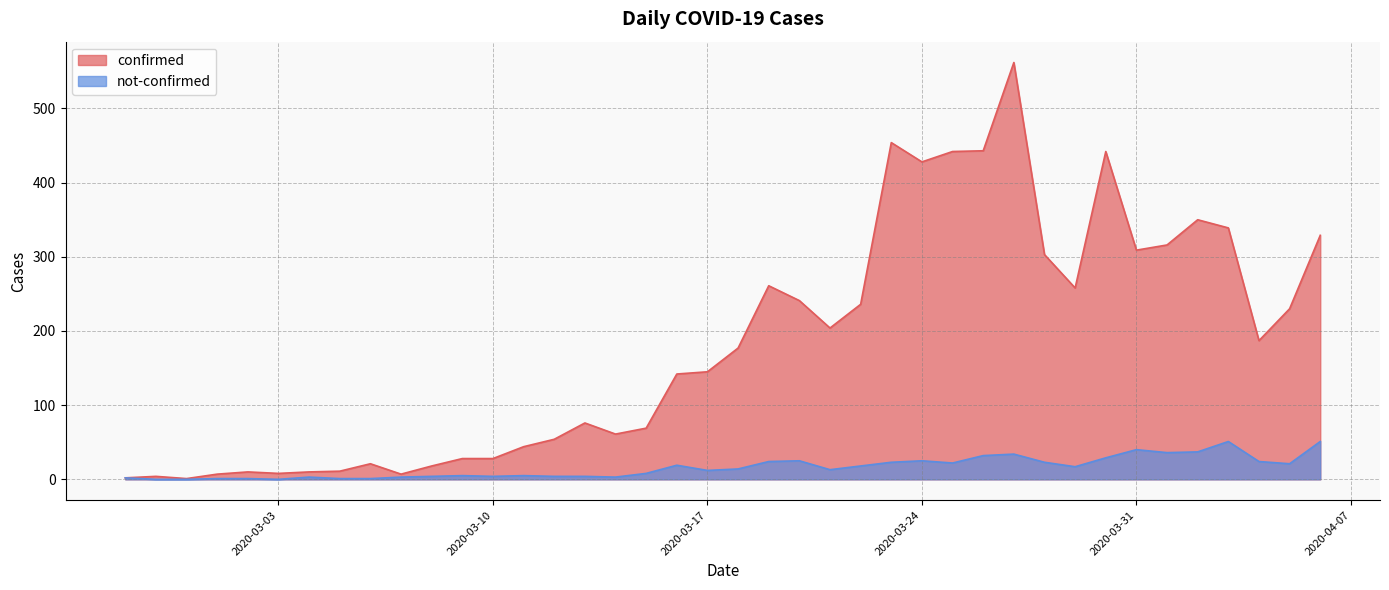

List the labels in order of confirmed value, largest first.

2020-03-27, 2020-03-23, 2020-03-26, 2020-03-25, 2020-03-30, 2020-03-24, 2020-04-02, 2020-04-03, 2020-04-06, 2020-04-01, 2020-03-31, 2020-03-28, 2020-03-19, 2020-03-29, 2020-03-20, 2020-03-22, 2020-04-05, 2020-03-21, 2020-04-04, 2020-03-18, 2020-03-17, 2020-03-16, 2020-03-13, 2020-03-15, 2020-03-14, 2020-03-12, 2020-03-11, 2020-03-09, 2020-03-10, 2020-03-06, 2020-03-08, 2020-03-05, 2020-03-02, 2020-03-04, 2020-03-03, 2020-03-01, 2020-03-07, 2020-02-28, 2020-02-27, 2020-02-29